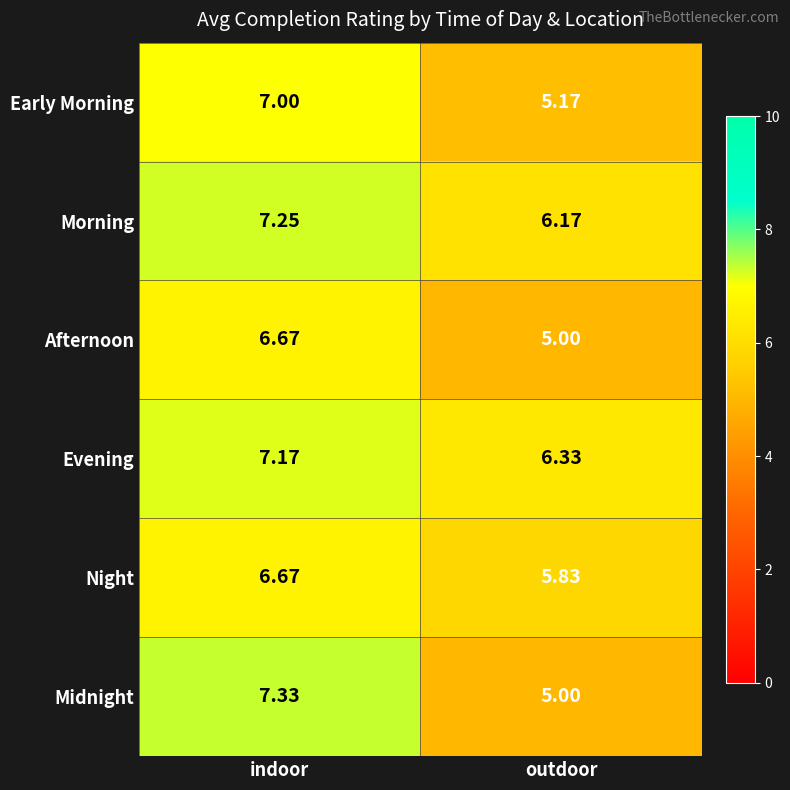

What is the total value across all series at outdoor?

33.5